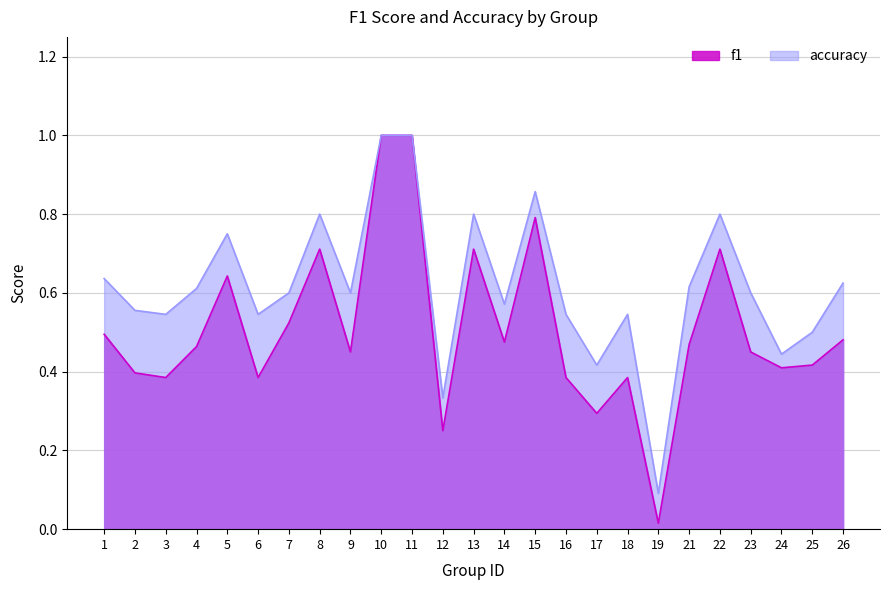

Which series has the largest total across all categories?

accuracy